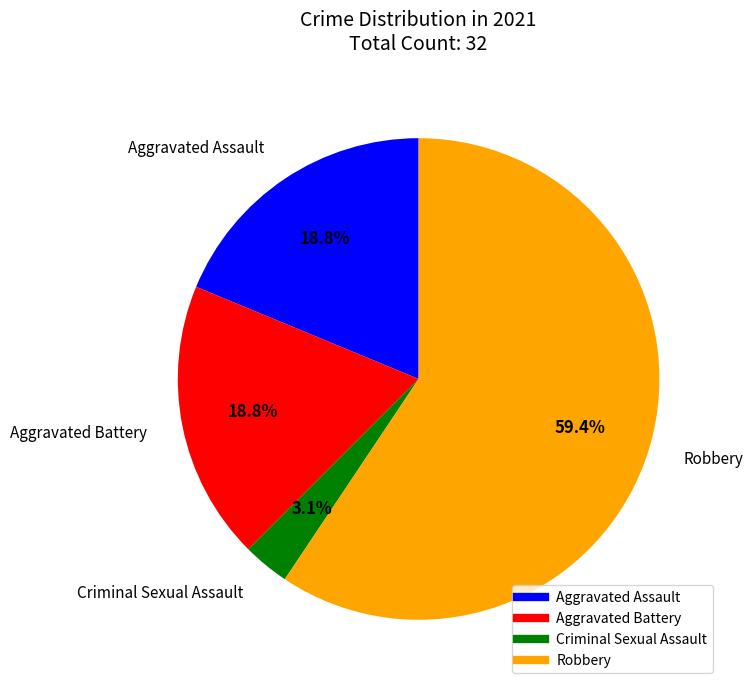

To the nearest percent, what percentage of the pie is Aggravated Battery?

19%